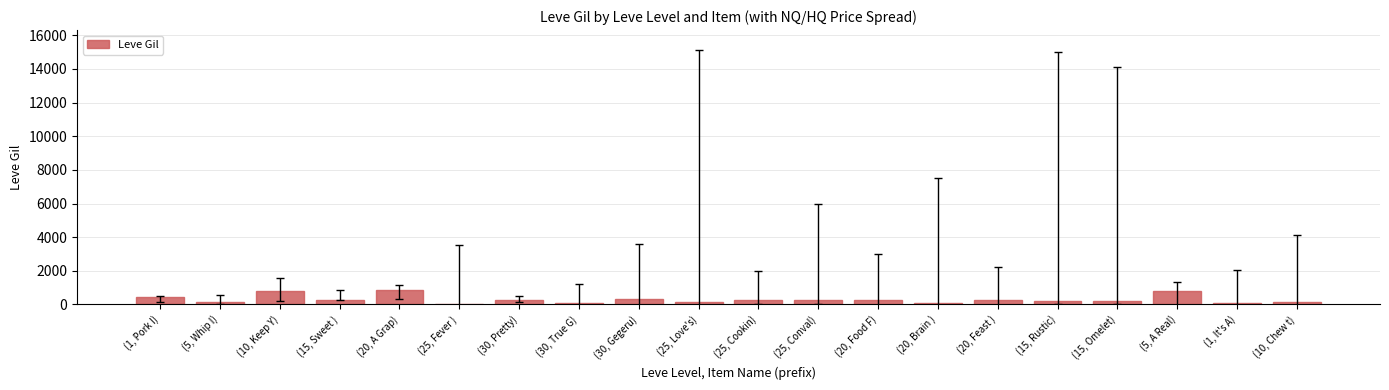

What is the greatest value displayed?

880